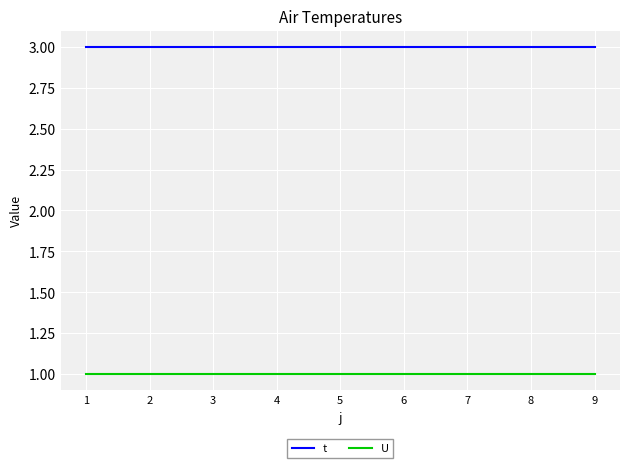

What are all the series names shown in the legend?

t, U